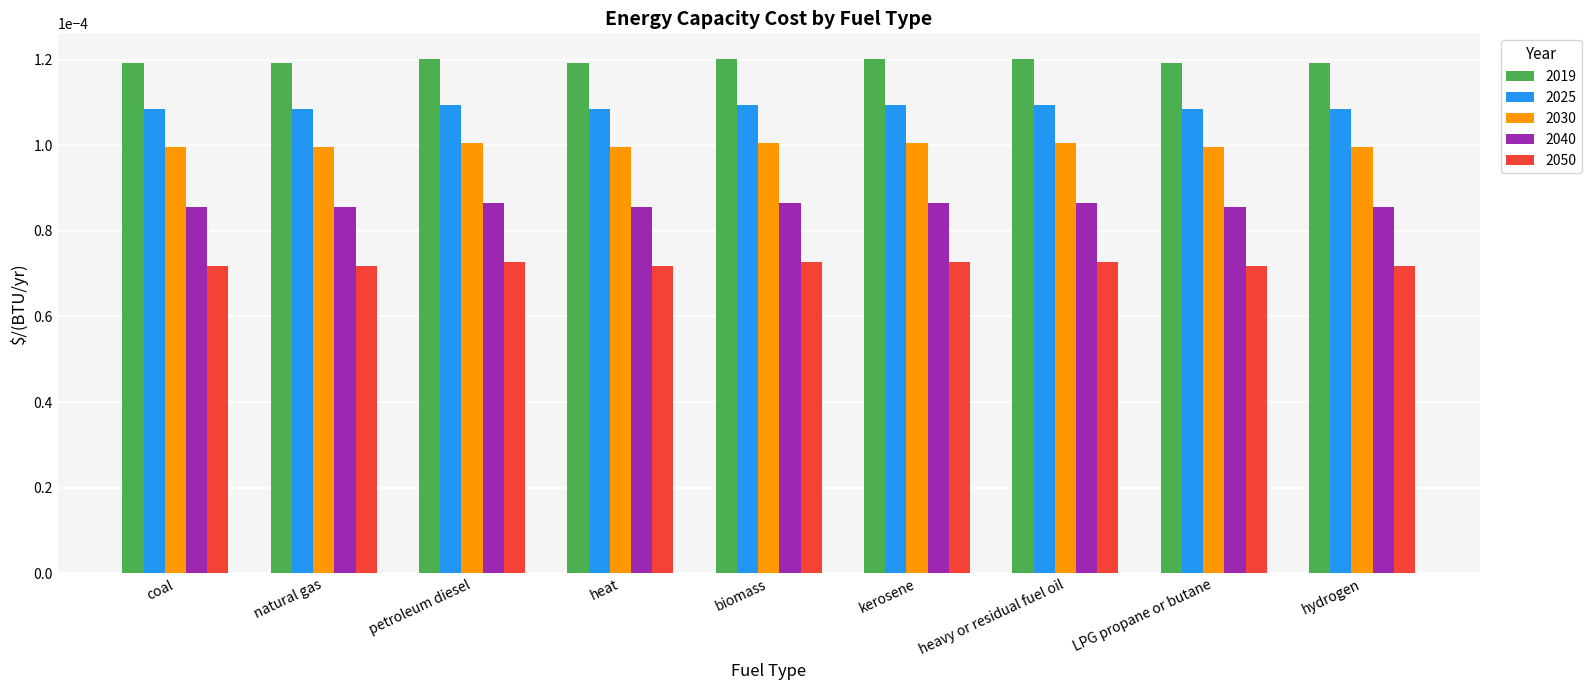

How many 2040 values are between 0 and 1?

9